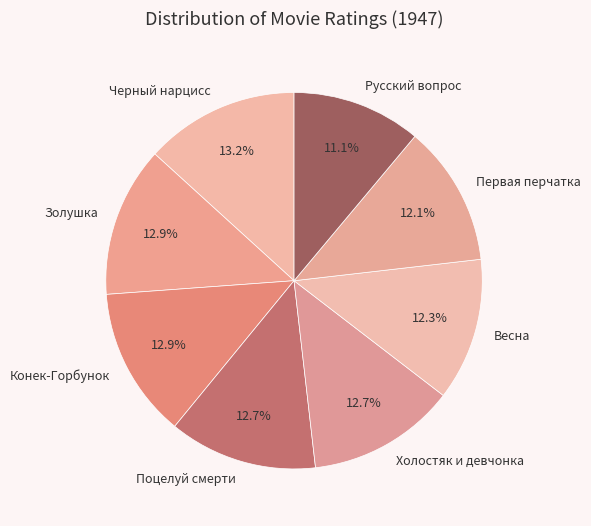

How many slices are in this pie chart?

8